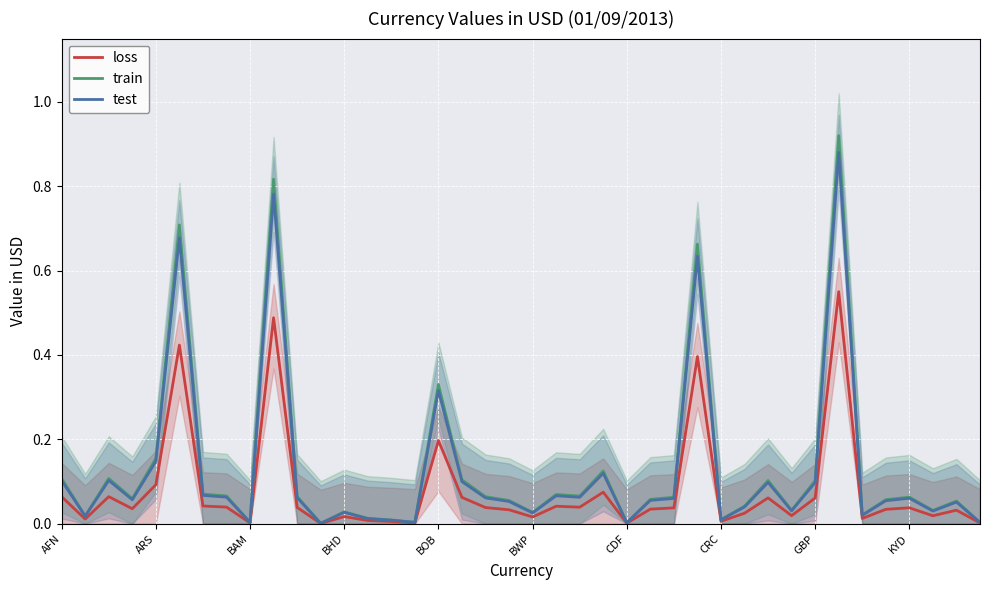

What is the maximum value for loss?

0.6